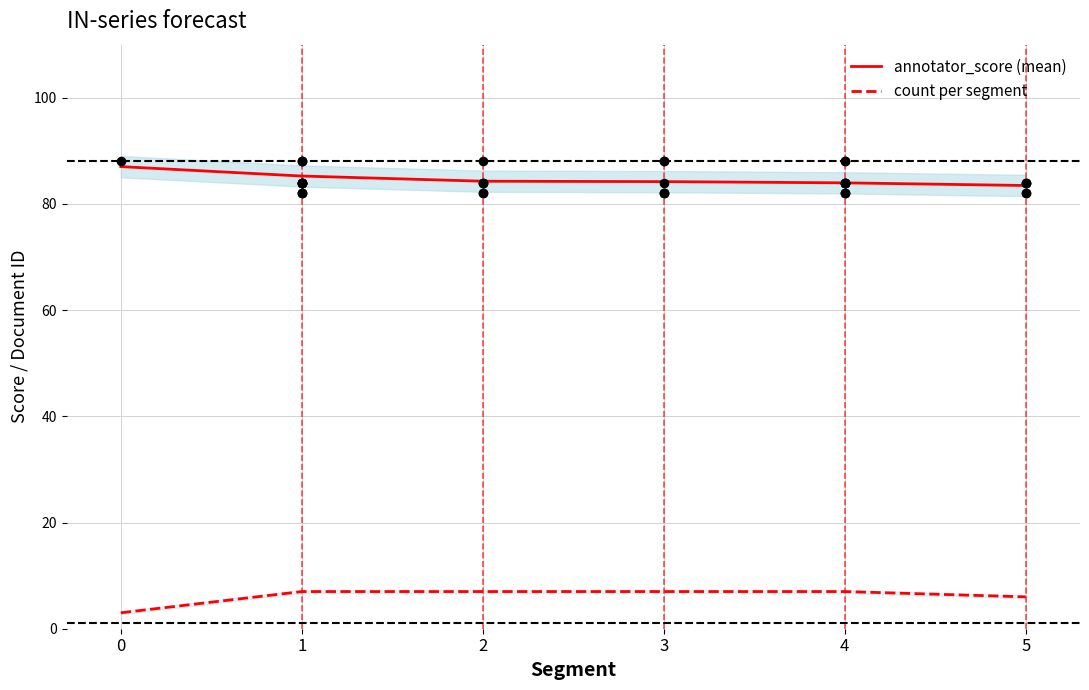

Which series has the largest total across all categories?

annotator_score (mean)